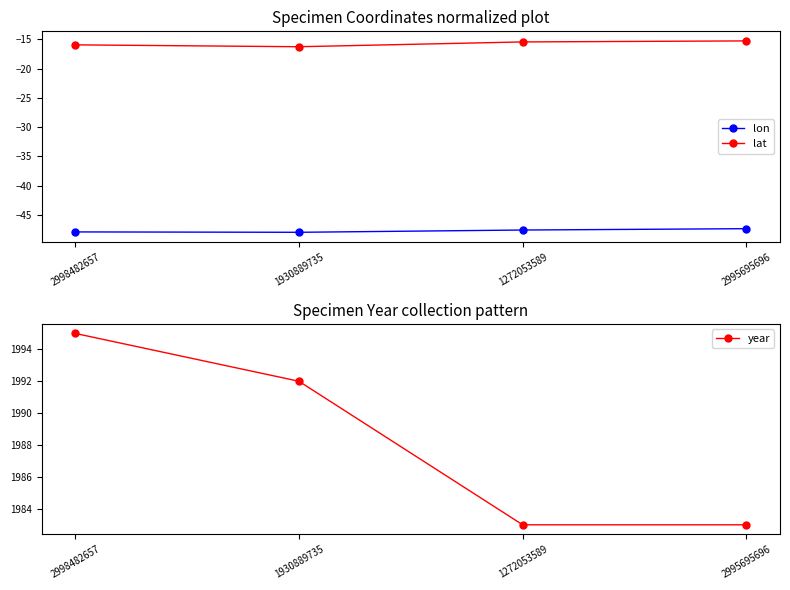

Reading left to right, list all the values displayed in this chart.

lon: 2998482657=-47.9	1930889735=-48.0	1272053589=-47.6	2995695696=-47.3
lat: 2998482657=-15.9	1930889735=-16.3	1272053589=-15.4	2995695696=-15.3
year: 2998482657=1995.0	1930889735=1992.0	1272053589=1983.0	2995695696=1983.0